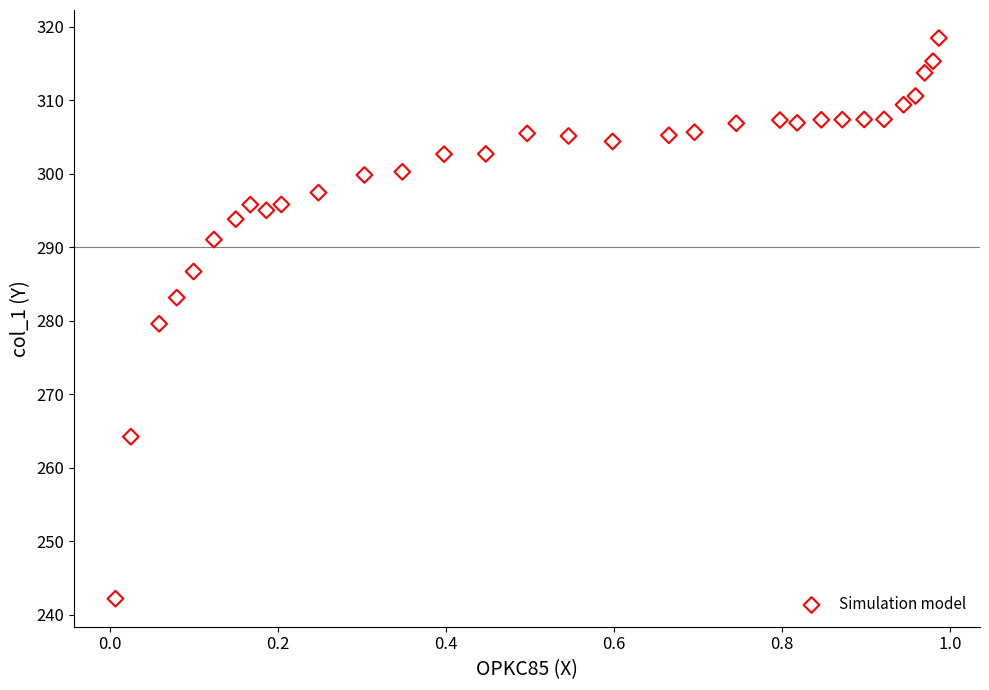

What is the range of X values (max minus min)?

1.0